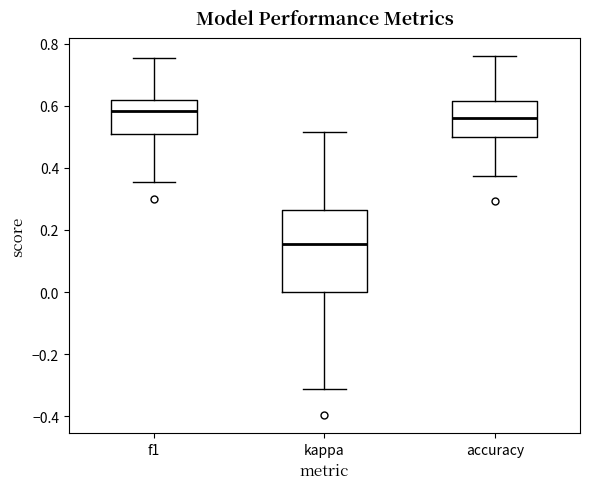

Reading left to right, transcribe this box plot: for each box, give where its median line is, the range the box spans, and where its two whiskers end, as read against the y-axis. The values are not printed on the chart, so give them approximately, as read against the axis.

f1: median 0.58, box 0.50 to 0.62, whiskers 0.36 to 0.76
kappa: median 0.16, box 0.00 to 0.26, whiskers -0.32 to 0.52
accuracy: median 0.56, box 0.50 to 0.62, whiskers 0.38 to 0.76